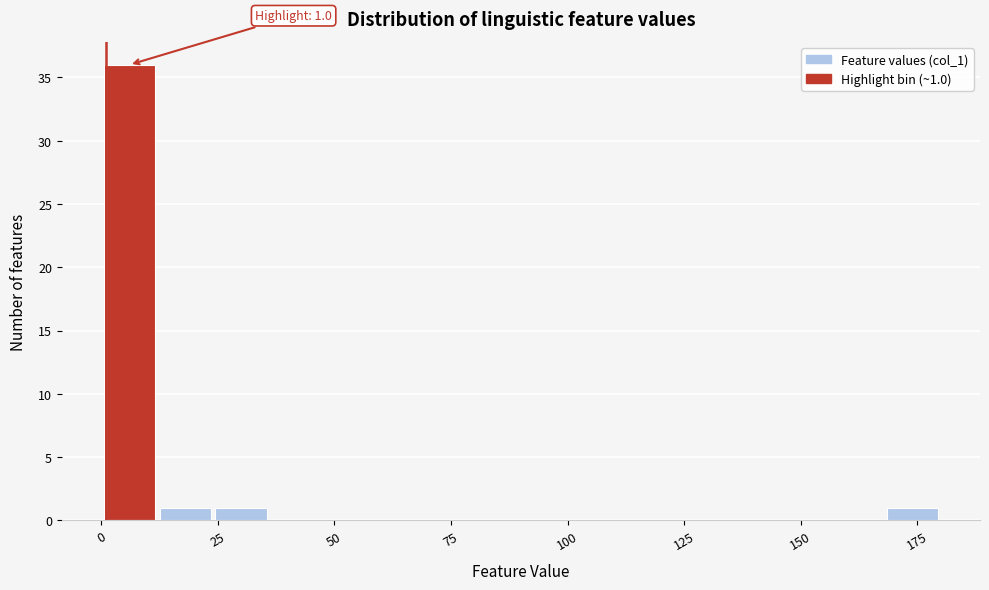

Around what value on the x-axis is the tallest bar? Give the approximate position of its centre, as read against the axis.

5